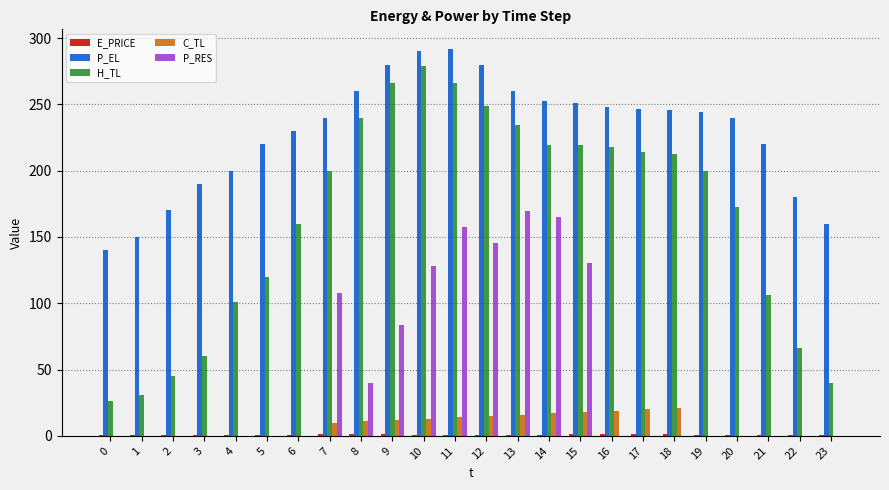

How many groups of bars are there?

24